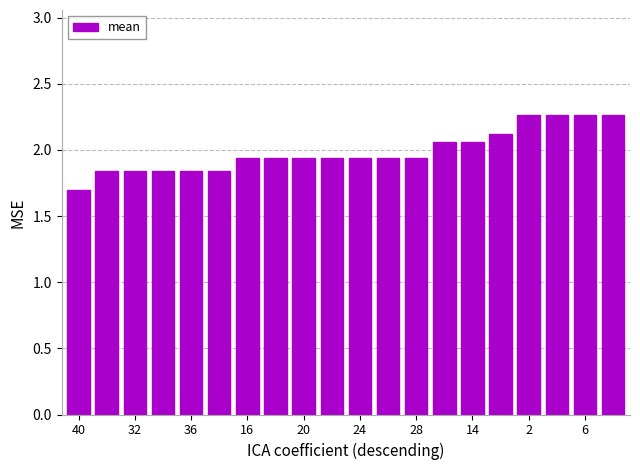

Does the chart contain stacked bars?

No